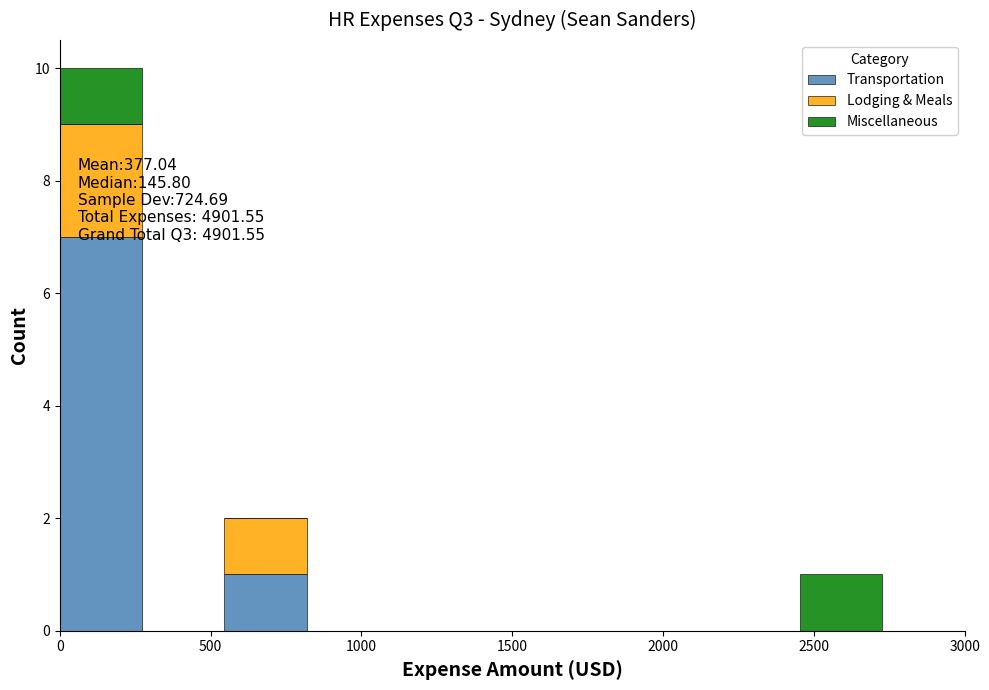

Which range on the x-axis has the tallest stacked bar (by total height)?

0 to 250